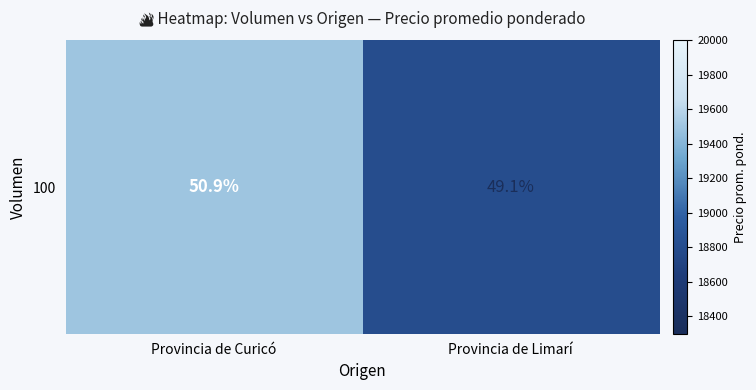

At which category does the chart reach its peak across all series?

Provincia de Curicó